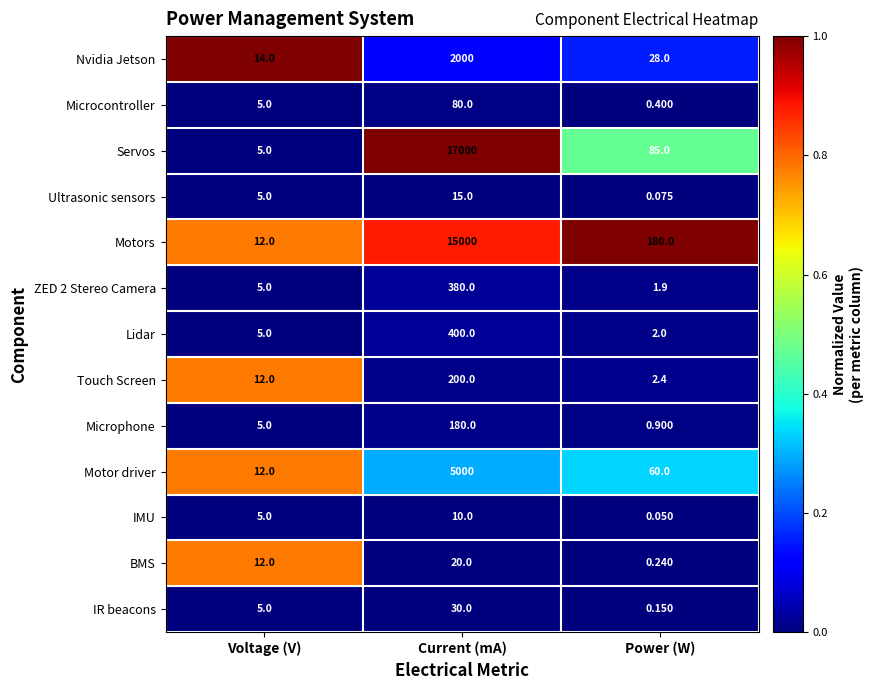

Where is IMU nearest to the value 5?

Voltage (V)